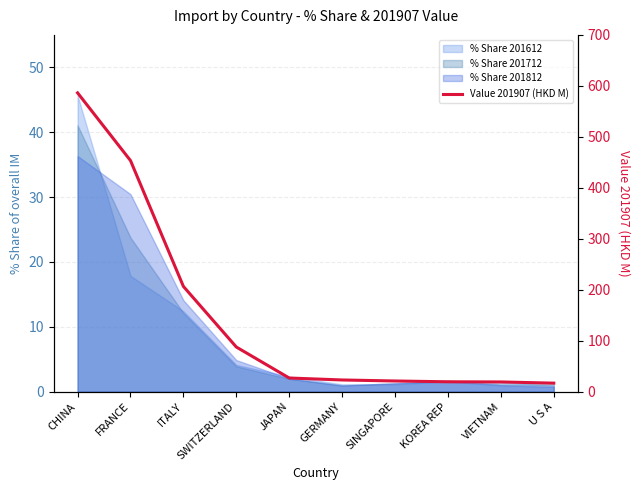

List the labels in order of value, largest first.

CHINA, FRANCE, ITALY, SWITZERLAND, JAPAN, GERMANY, SINGAPORE, KOREA REP, VIETNAM, U S A